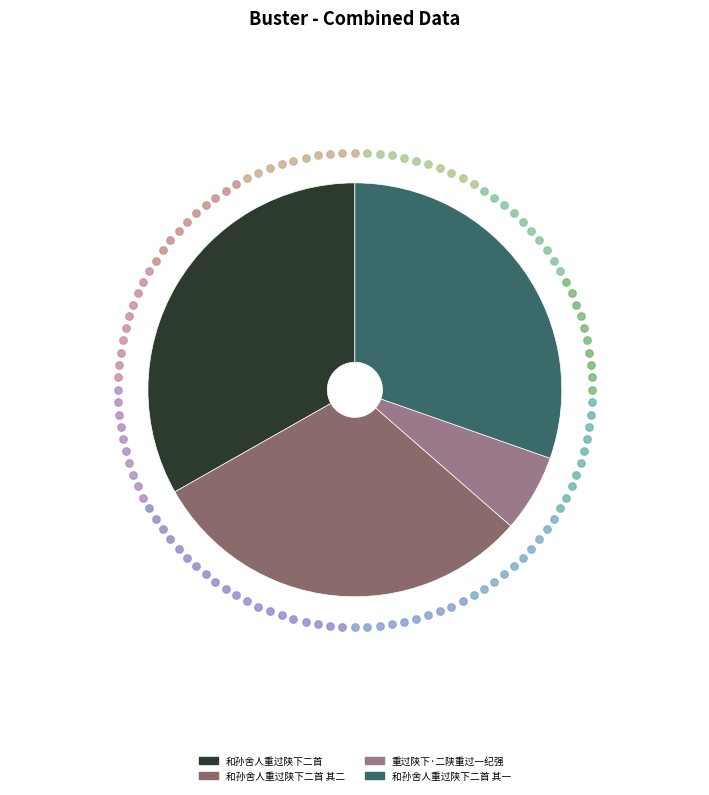

Count the number of slices in the pie.

4